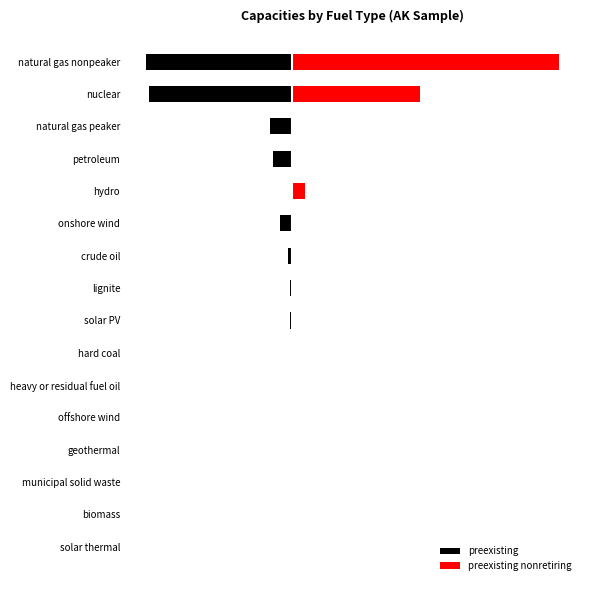

What is the difference between the maximum and second lowest values in the preexisting series?

5163.4